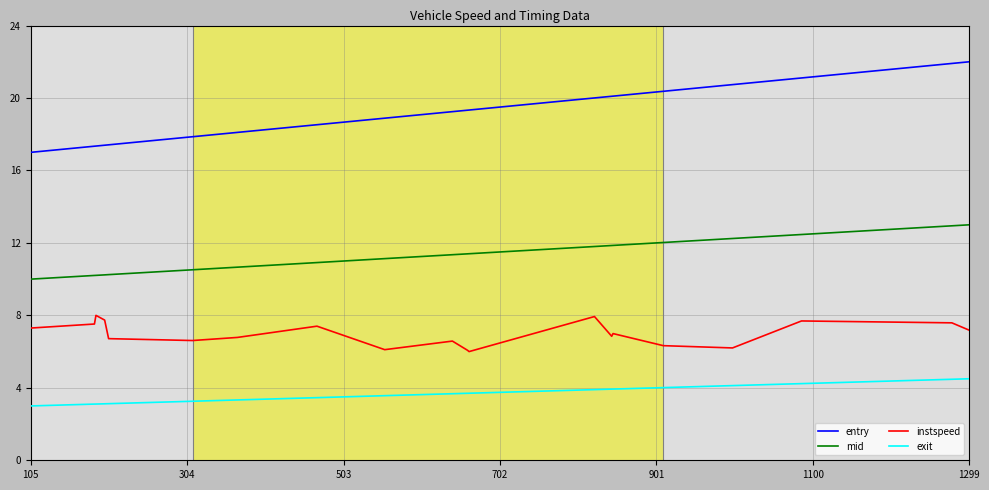

What is the maximum value for exit?

4.5